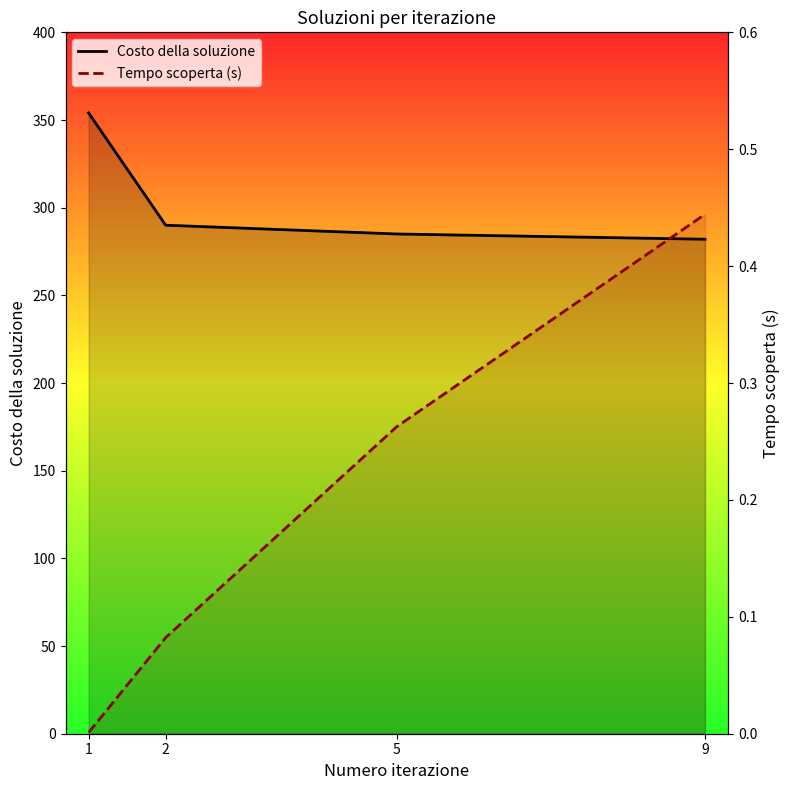

What is the difference between the highest and lowest values at 9?

281.6